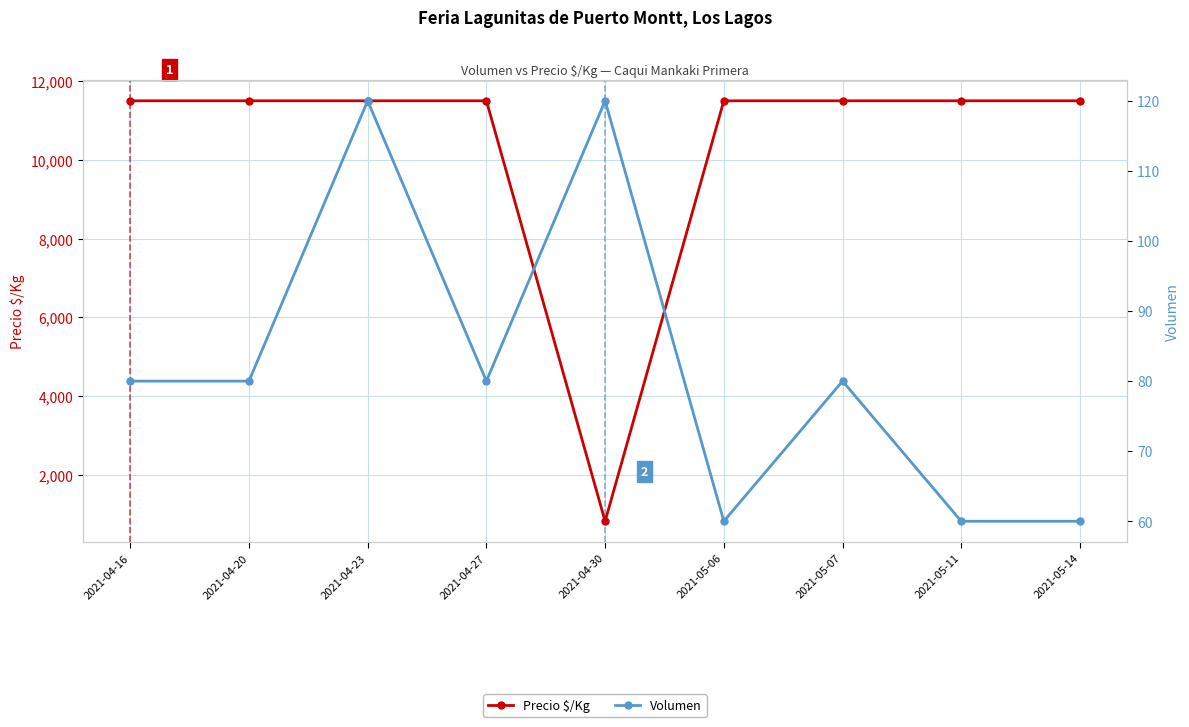

Reading left to right, transcribe all the data shown in this chart.

Precio $/Kg: 2021-04-16=11500	2021-04-20=11500	2021-04-23=11500	2021-04-27=11500	2021-04-30=821	2021-05-06=11500	2021-05-07=11500	2021-05-11=11500	2021-05-14=11500
Volumen: 2021-04-16=80	2021-04-20=80	2021-04-23=120	2021-04-27=80	2021-04-30=120	2021-05-06=60	2021-05-07=80	2021-05-11=60	2021-05-14=60